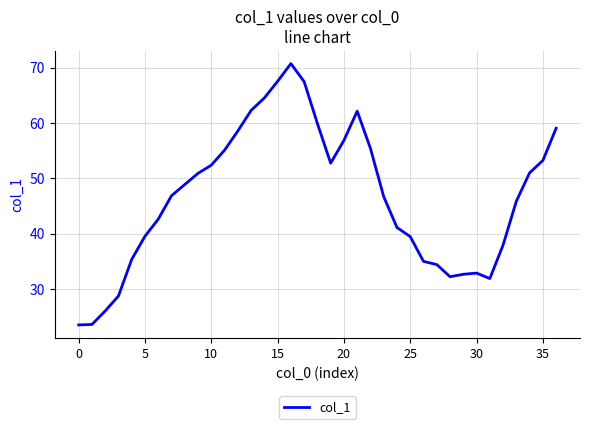

What is the minimum value shown in the chart?

23.5